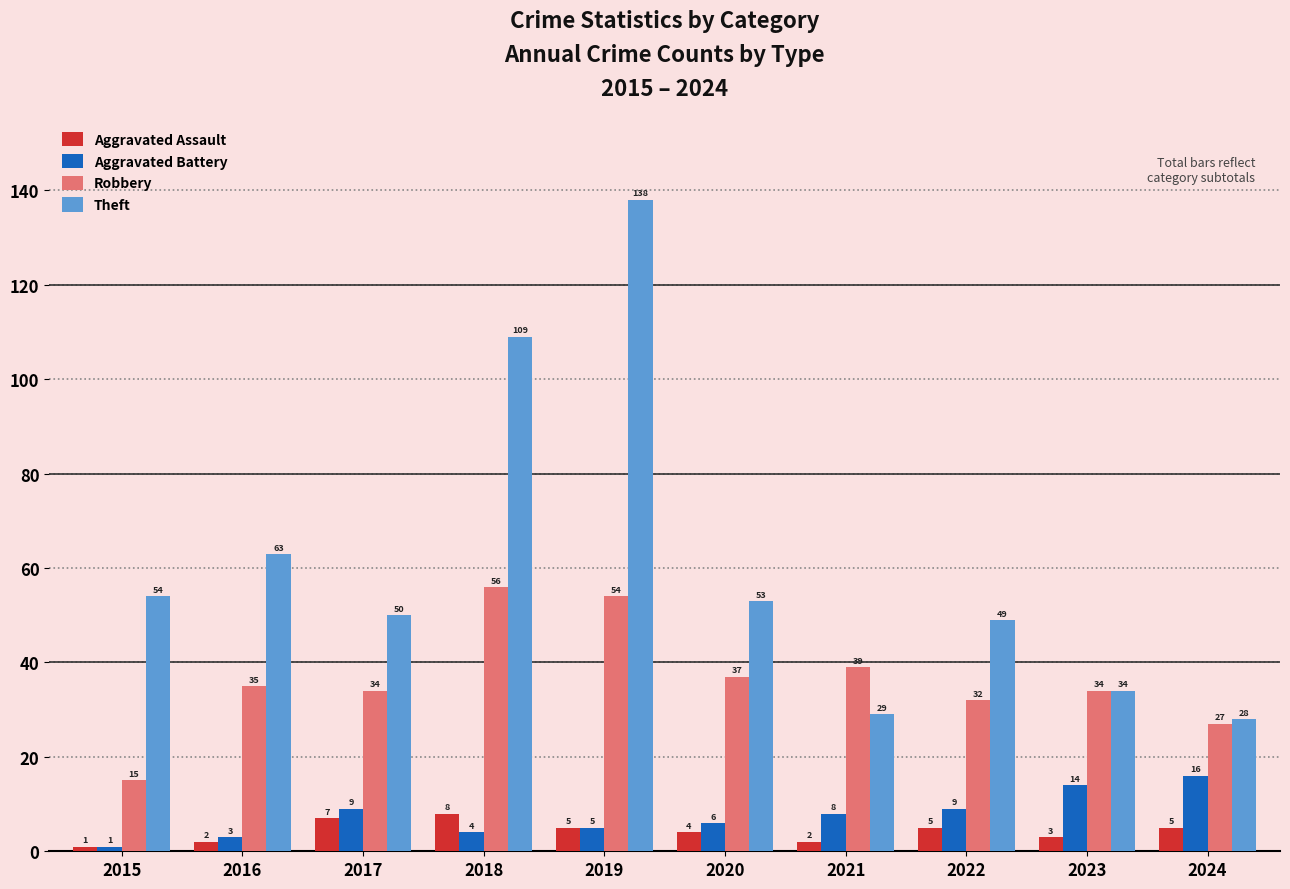

Which series has the widest spread of values?

Theft